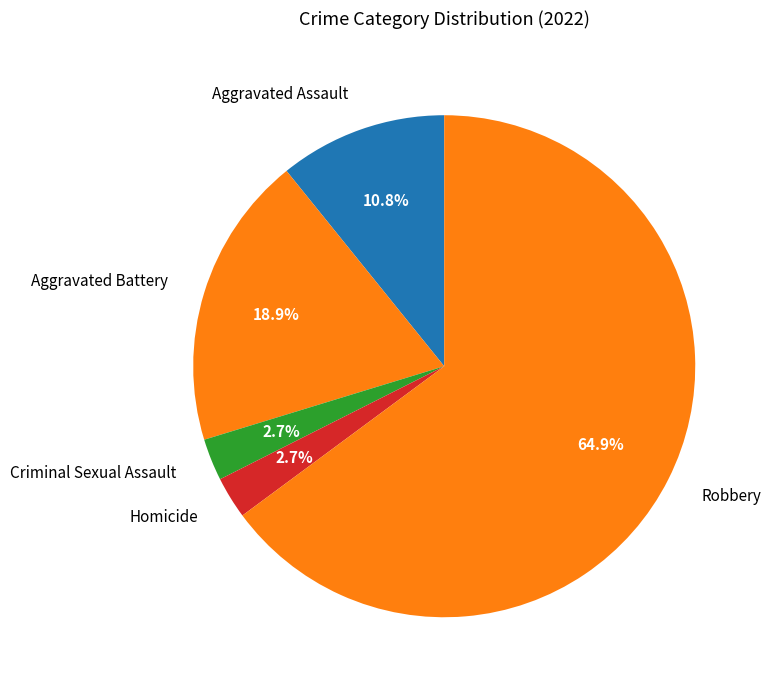

What is the ratio of the value at Robbery to the value at Aggravated Battery?

3.4